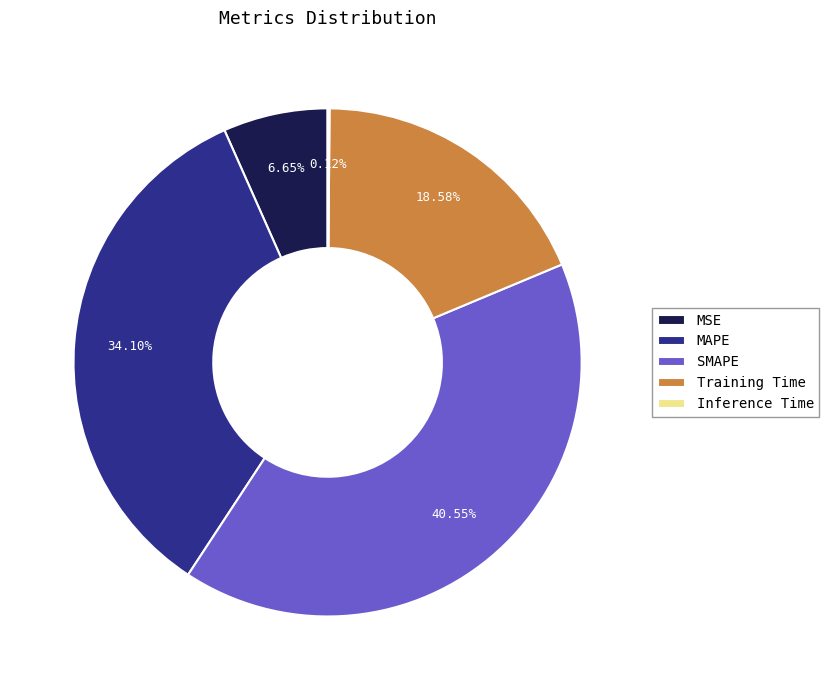

What is the largest slice in the pie chart?

SMAPE